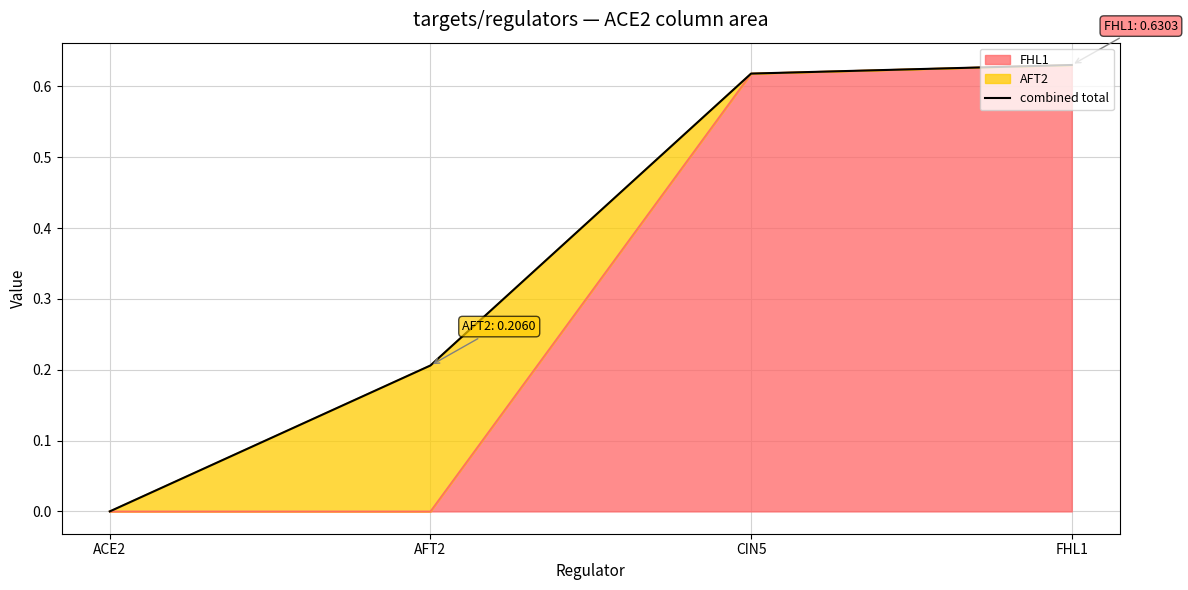

Rank the categories by value from lowest to highest.

ACE2, AFT2, CIN5, FHL1